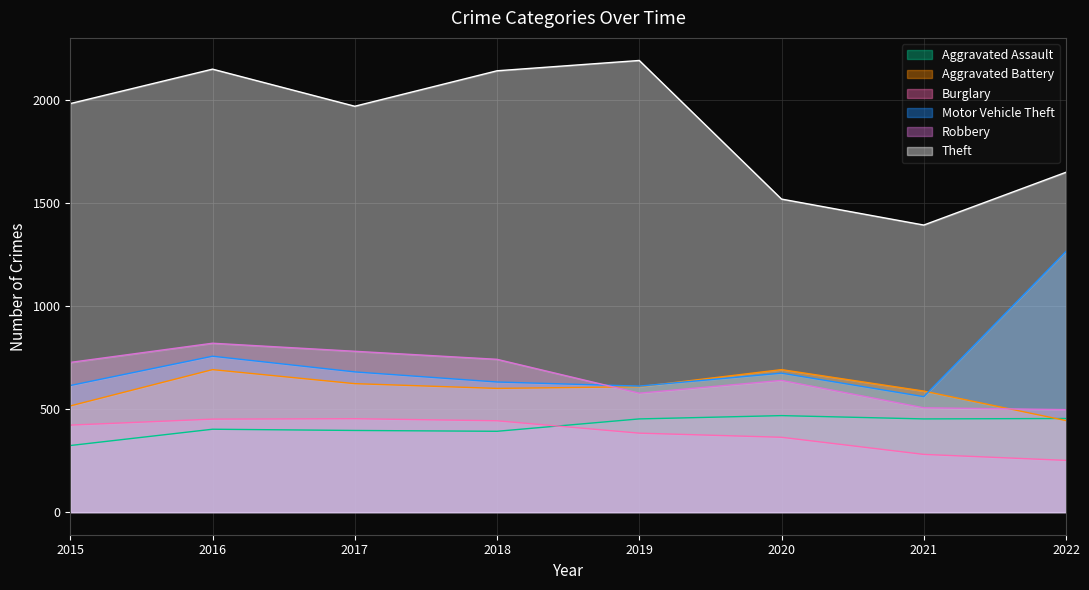

What is the greatest value displayed?

2190